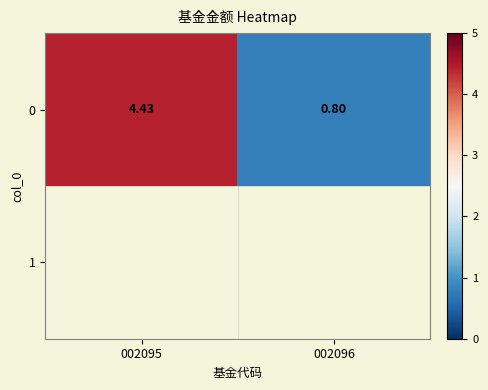

What is the difference between the values at 002095 and 002096?

3.6